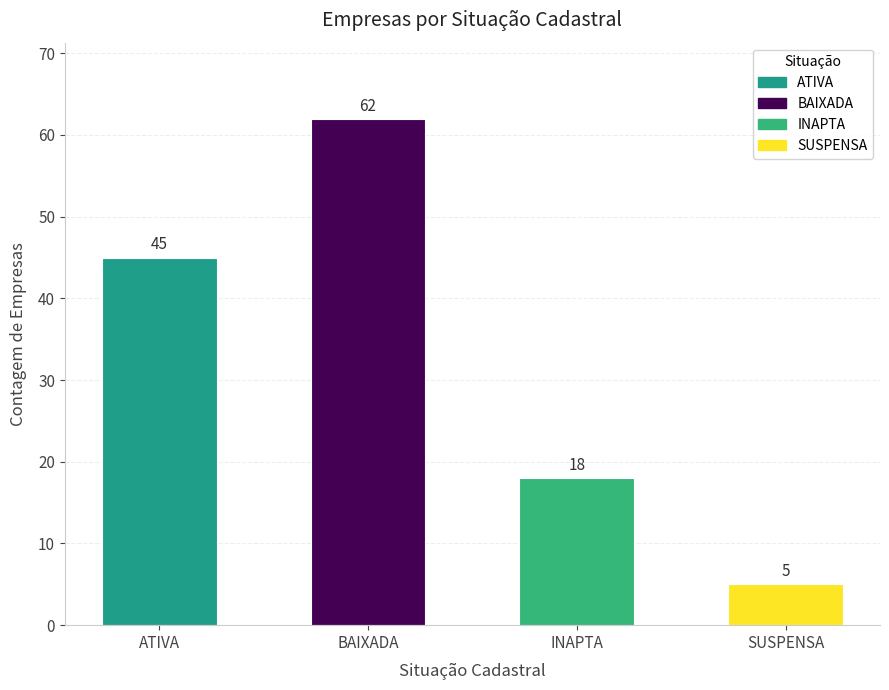

What is the difference between the maximum and minimum values?

57